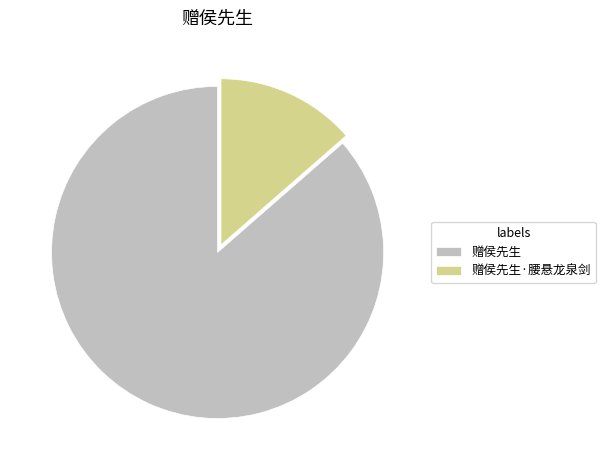

Which category has the smallest portion of the pie?

赠侯先生·腰悬龙泉剑